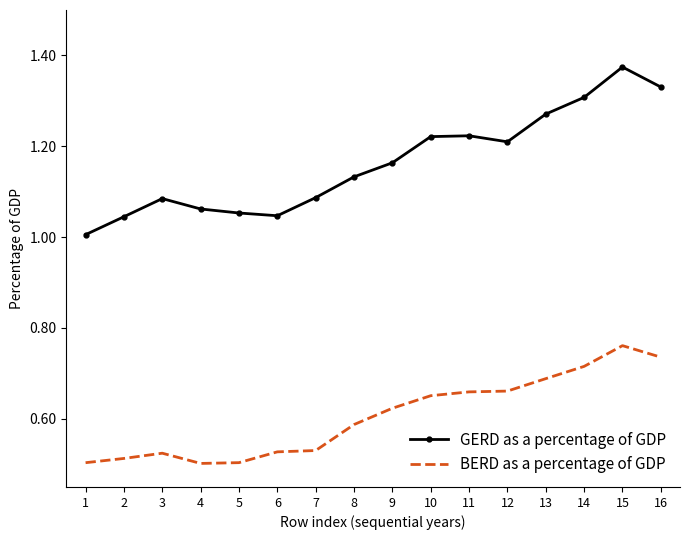

Which category has the highest value in the BERD as a percentage of GDP series?

15